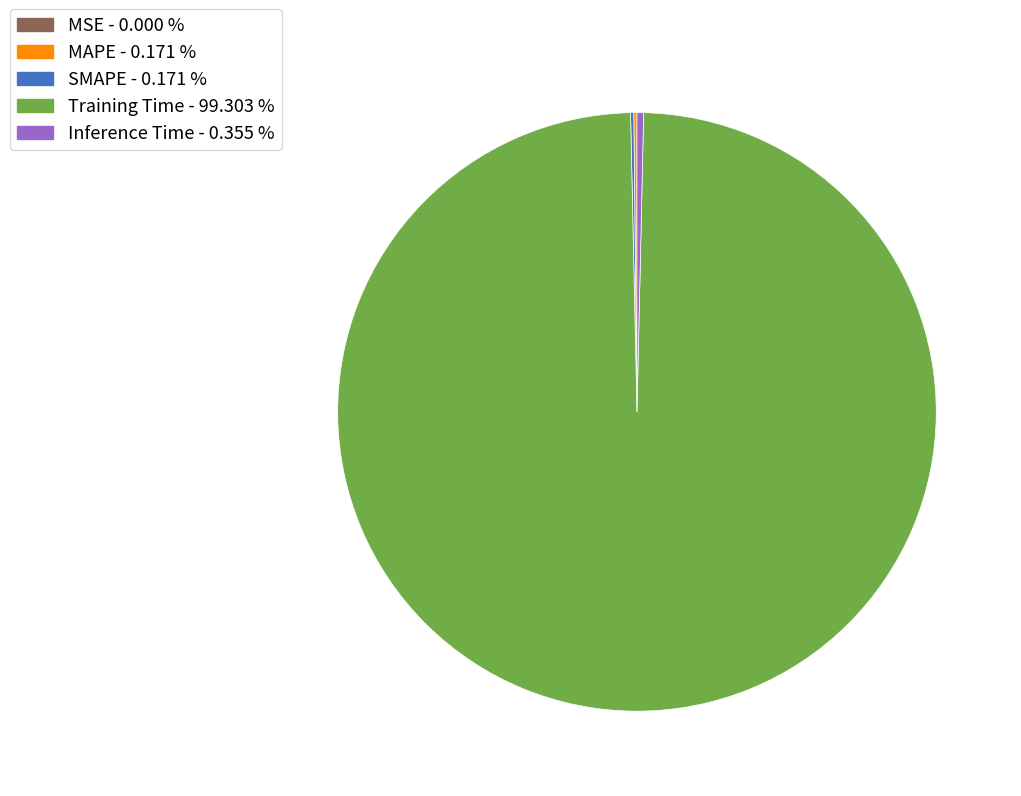

Does Training Time represent more than half of the total?

Yes